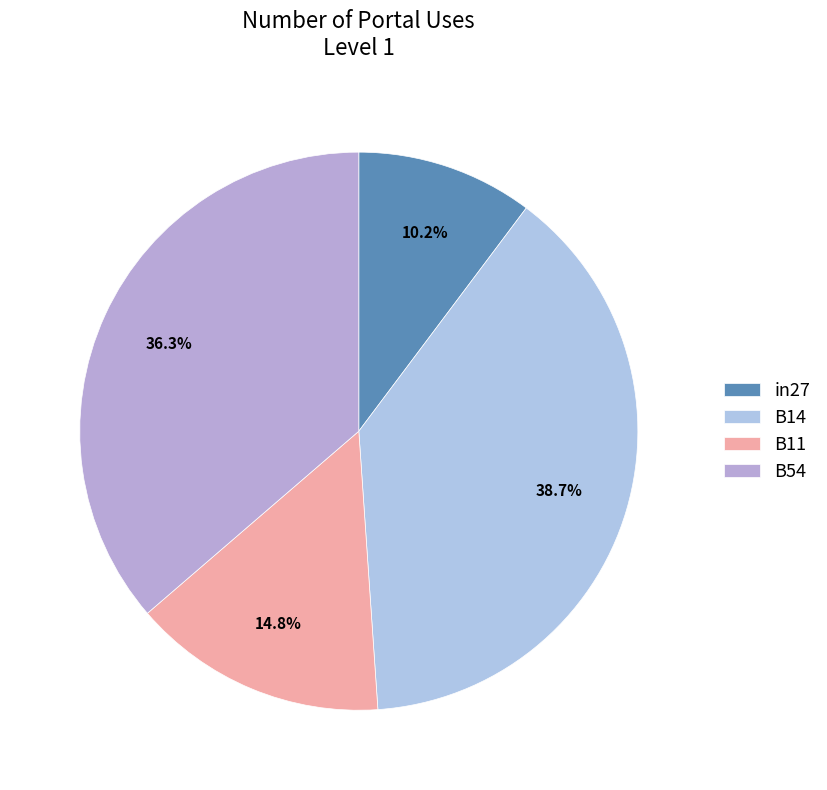

Do in27 and B14 together represent more than half of the pie?

No